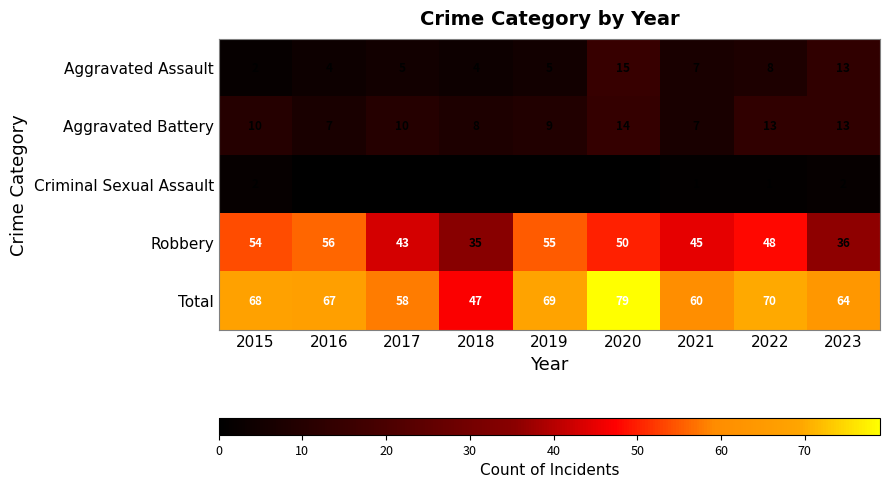

What is the difference between the maximum and minimum values in the Robbery series?

21